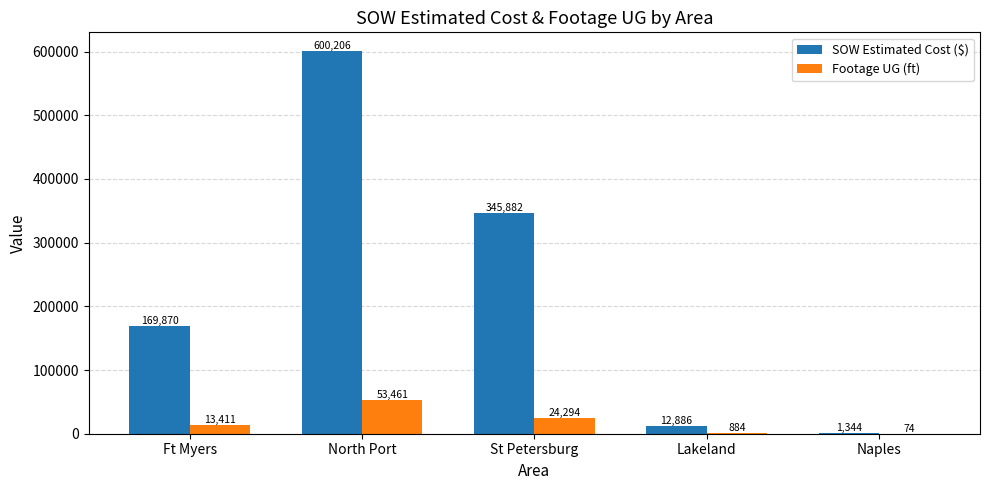

The value of Footage UG (ft) at North Port is 53461.0. True or false?

True